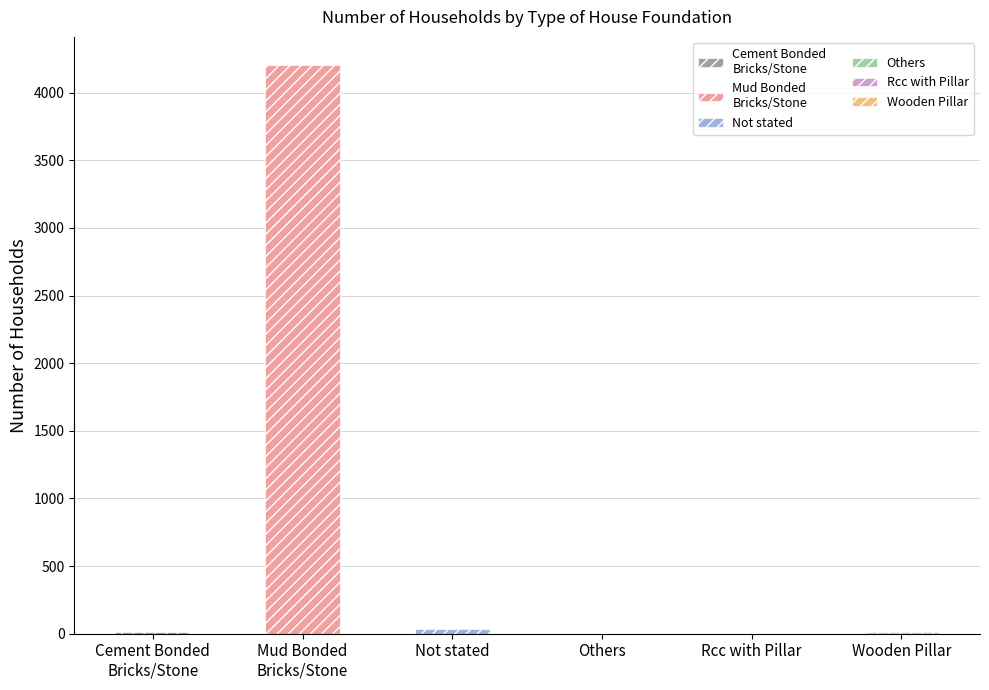

The chart shows a value of 7 at Cement Bonded
Bricks/Stone. True or false?

False